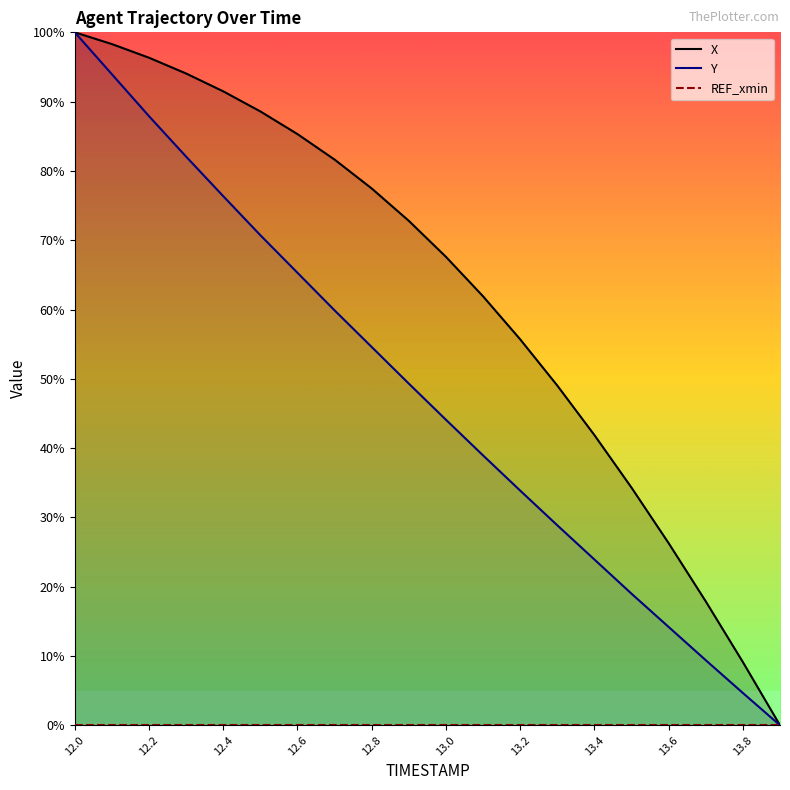

Reading right to left, what are all the values shown in this chart?

X: 0.0	9.1	17.9	26.3	34.3	41.9	49.0	55.7	61.9	67.6	72.8	77.5	81.6	85.3	88.6	91.5	94.1	96.3	98.3	100.0
Y: 0.0	4.7	9.4	14.2	19.0	23.9	28.9	33.9	38.9	44.1	49.3	54.6	59.9	65.3	70.7	76.4	82.1	87.9	93.9	100.0
REF_xmin: 0.0	0.0	0.0	0.0	0.0	0.0	0.0	0.0	0.0	0.0	0.0	0.0	0.0	0.0	0.0	0.0	0.0	0.0	0.0	0.0